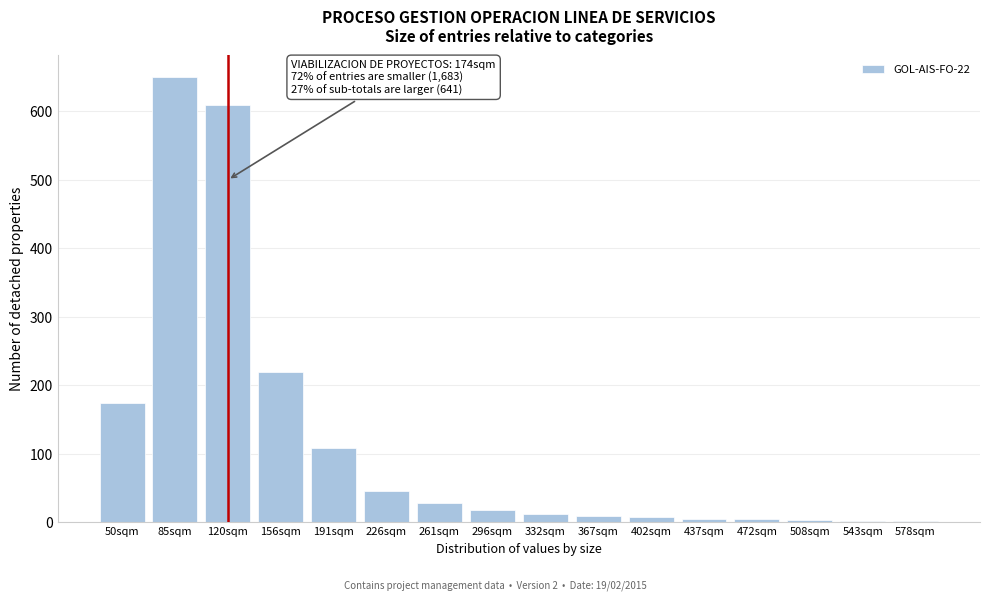

Where is the data nearest to the value 325?

156sqm